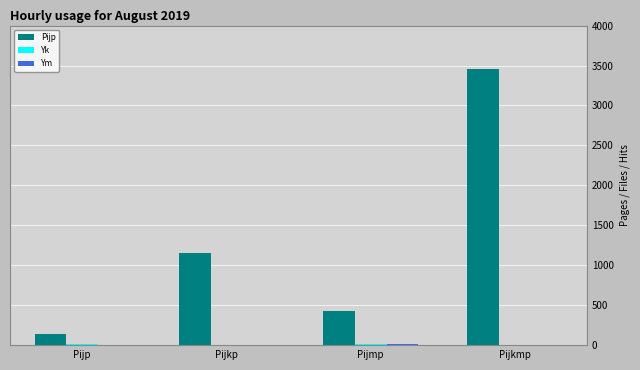

The value of Pijp at Pijkmp is 1079. True or false?

False